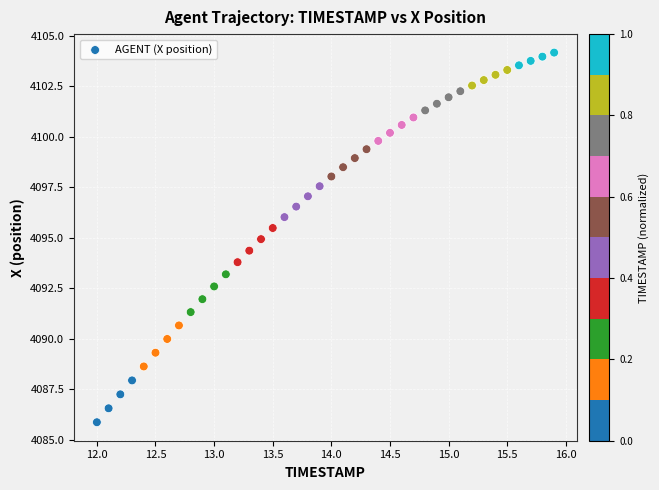

What is the range of X values (max minus min)?

3.9